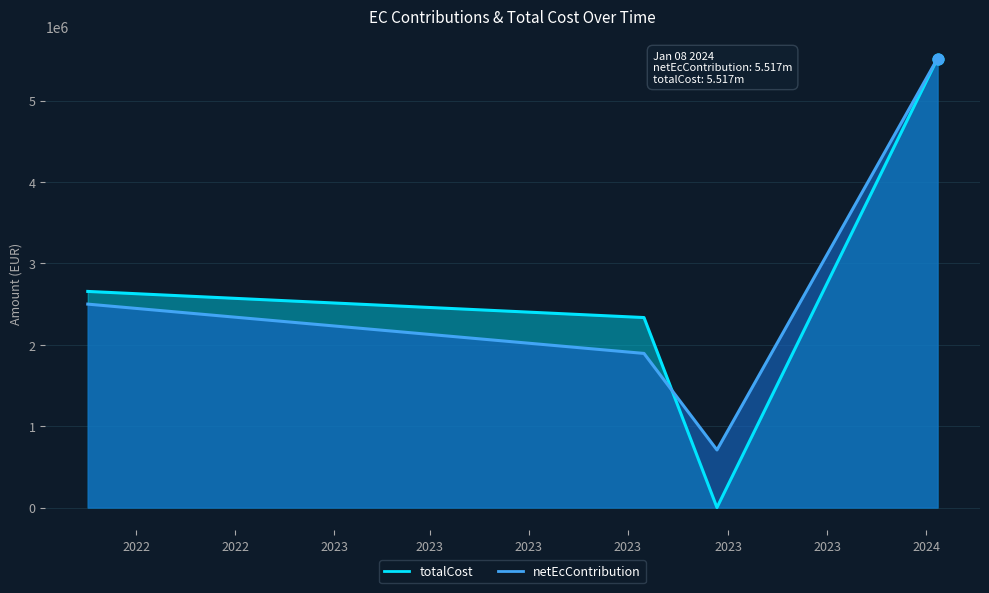

Which series has the largest Y range (max minus min)?

totalCost_line